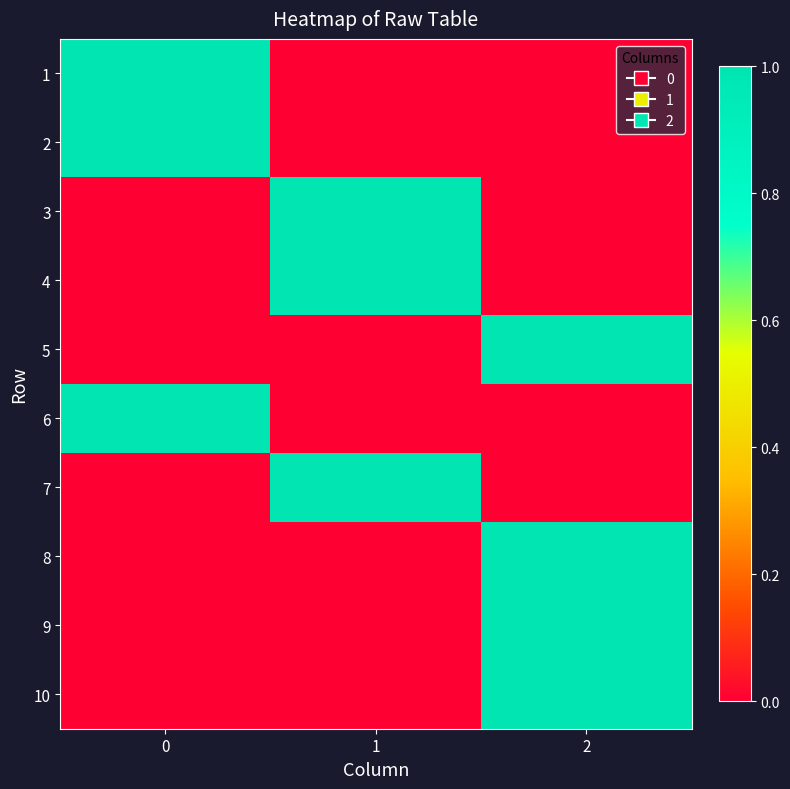

Reading left to right, what are all the values shown in this chart?

1: 0=1	1=0	2=0
2: 0=1	1=0	2=0
3: 0=0	1=1	2=0
4: 0=0	1=1	2=0
5: 0=0	1=0	2=1
6: 0=1	1=0	2=0
7: 0=0	1=1	2=0
8: 0=0	1=0	2=1
9: 0=0	1=0	2=1
10: 0=0	1=0	2=1